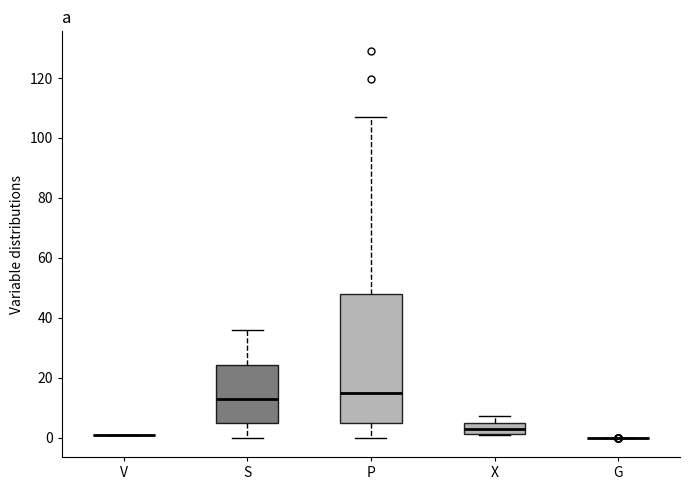

Reading left to right, read every box against the y-axis: the position of its median line, the range the box covers, and the ends of its whiskers. The values are not printed on the chart, so give them approximately, as read against the axis.

V: box collapsed to a line at 0, whiskers 0 to 0
S: median 12, box 6 to 24, whiskers 0 to 36
P: median 14, box 4 to 48, whiskers 0 to 106
X: median 2 (inside the box), box 2 to 6, whiskers 0 to 8
G: box collapsed to a line at 0, whiskers 0 to 0